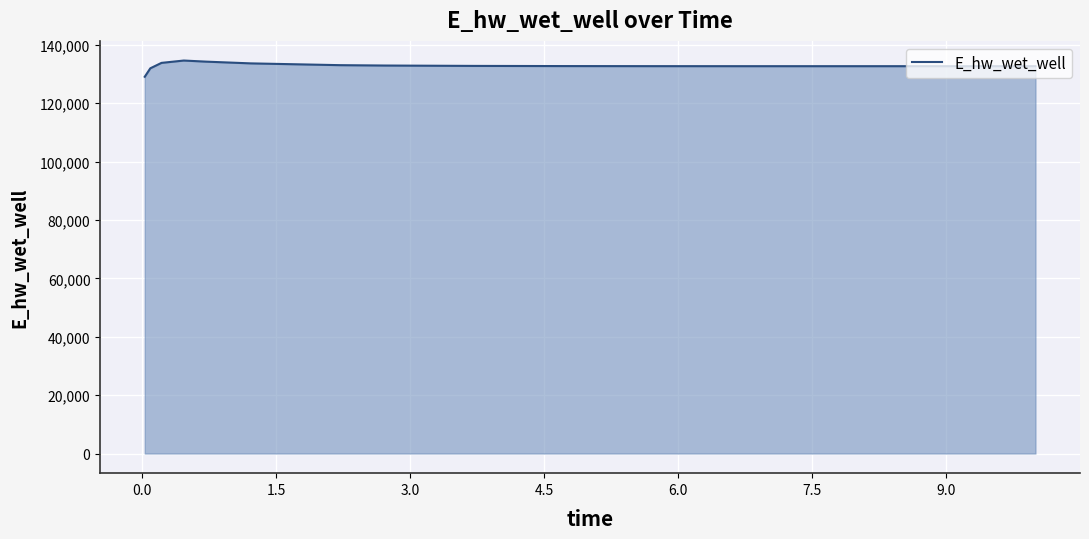

What is the maximum value shown in the chart?

134624.1